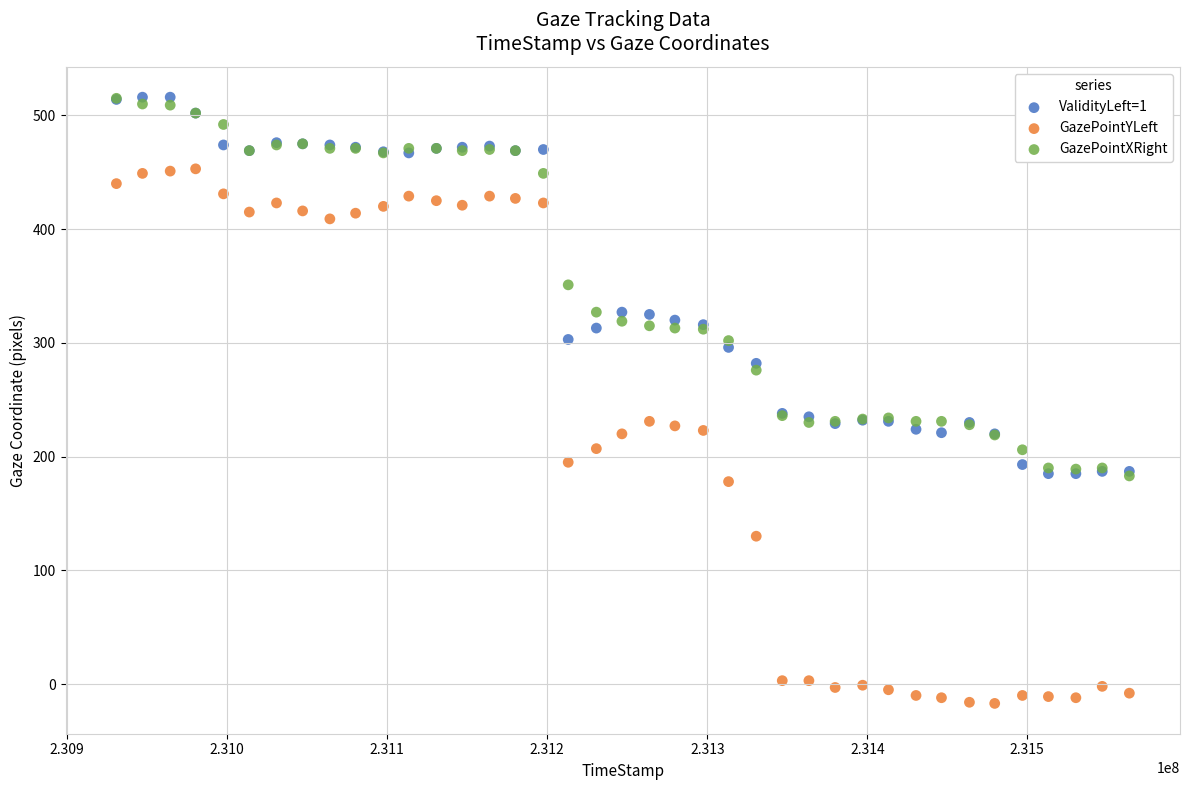

What are all the series names shown in the legend?

ValidityLeft=1, GazePointYLeft, GazePointXRight